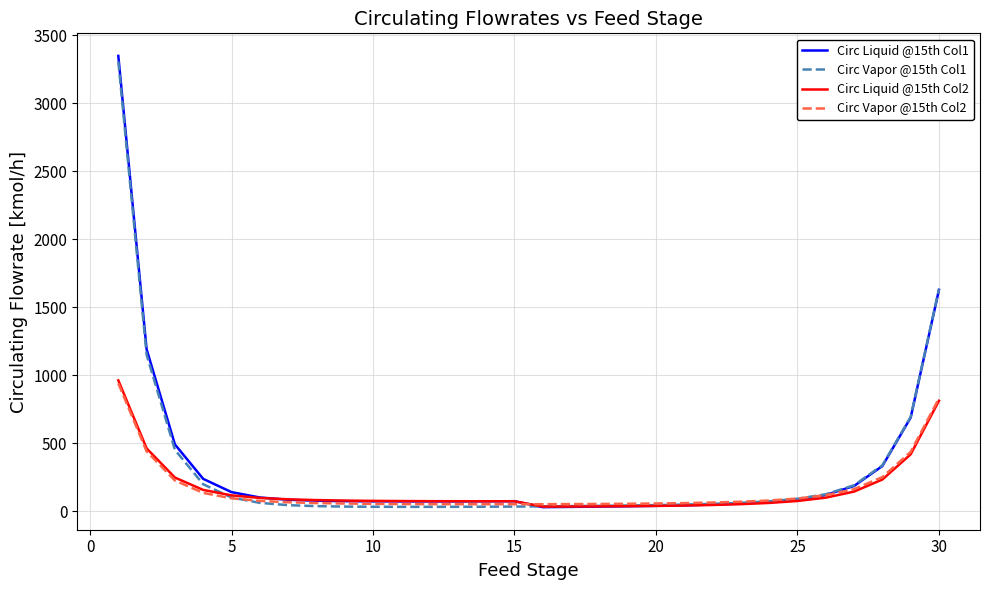

What are all the series names shown in the legend?

Circ Liquid @15th Col1, Circ Vapor @15th Col1, Circ Liquid @15th Col2, Circ Vapor @15th Col2